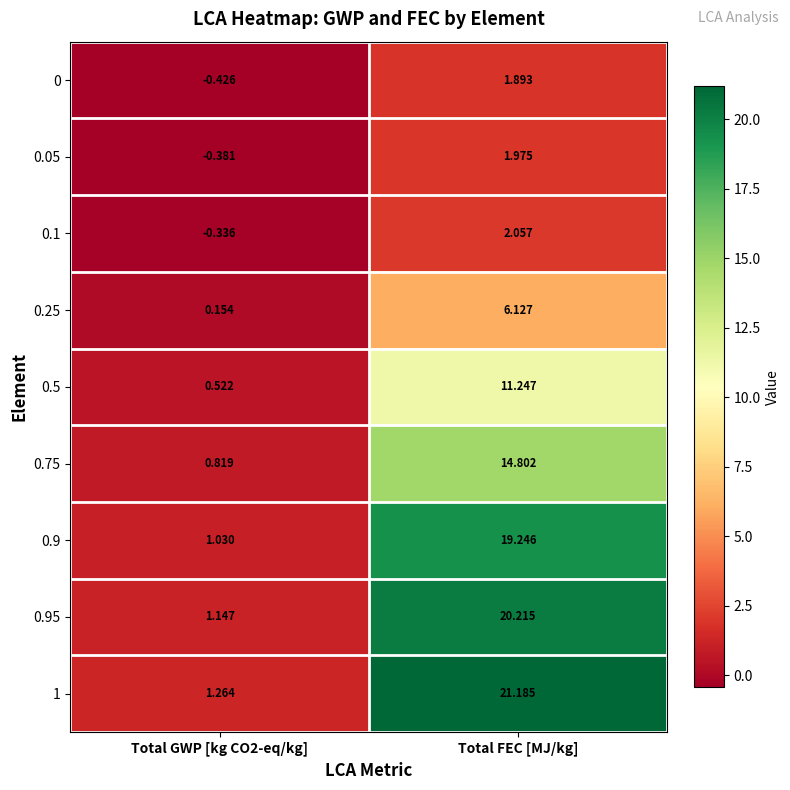

At which category is the sum across all series the highest?

Total FEC [MJ/kg]